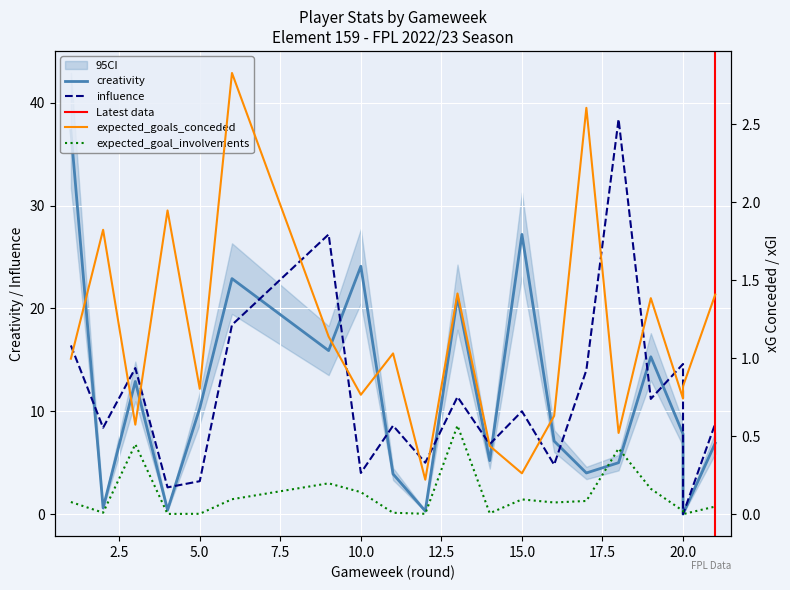

Which category has the lowest value across all series?

20